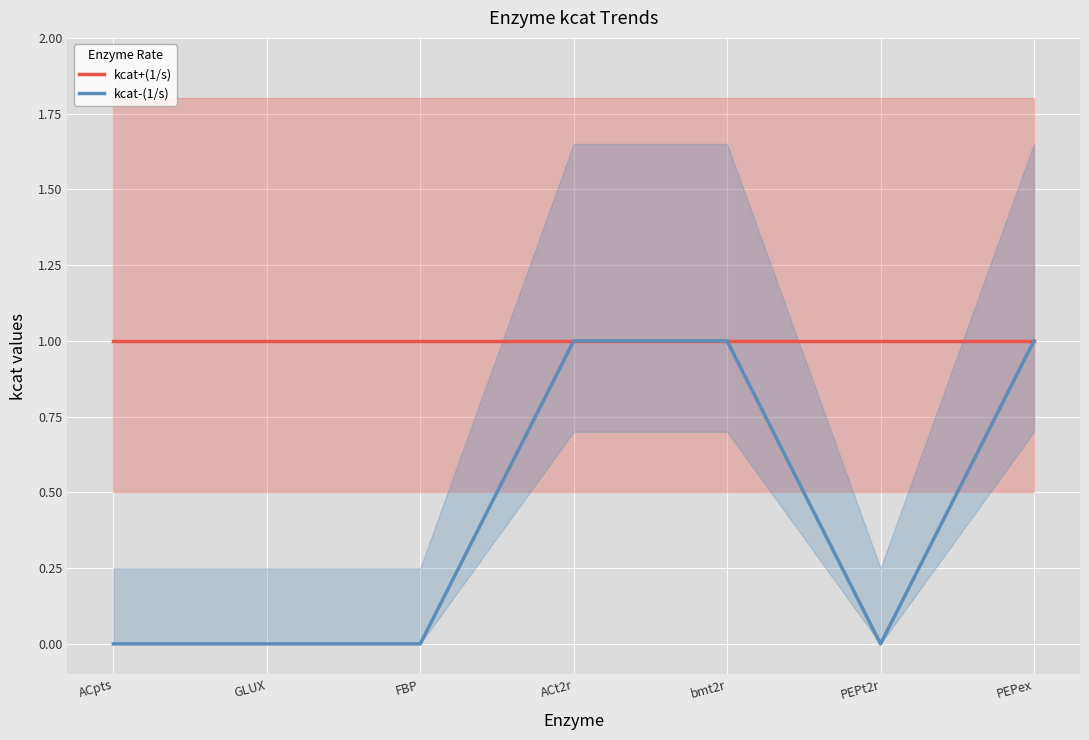

True or false: kcat+(1/s) has more than 0 interior local peaks.

False